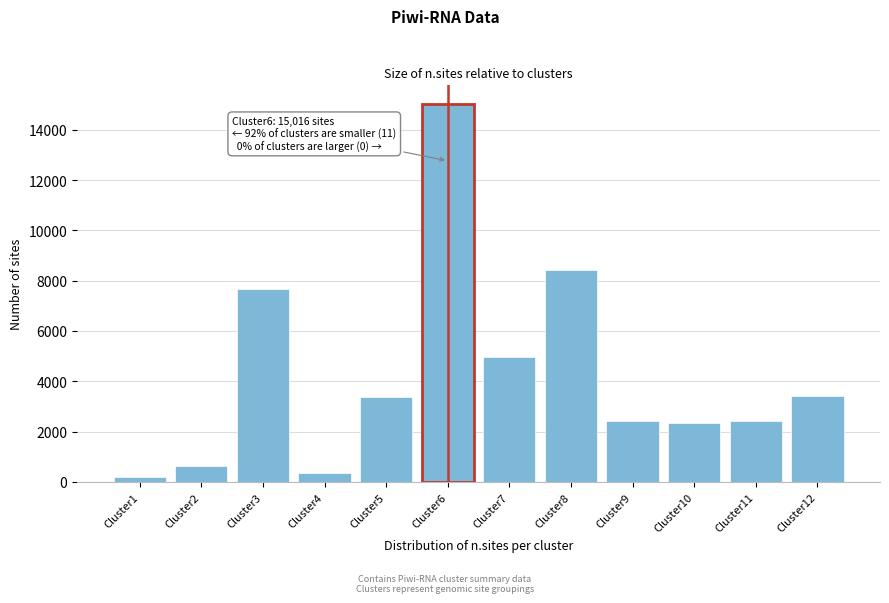

Approximately how many times larger is the value at Cluster6 compared to Cluster8?

1.8